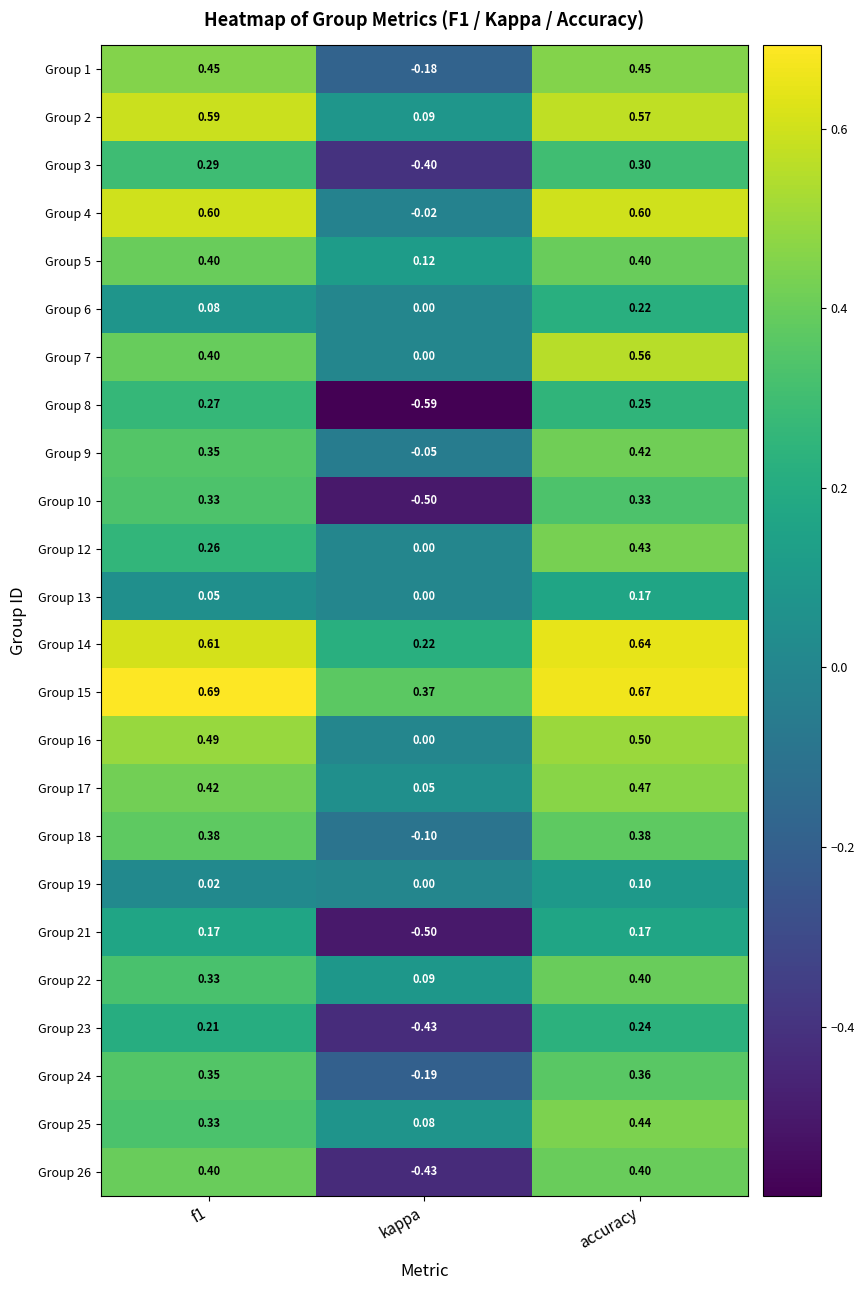

Where is Group 6 nearest to the value 0?

kappa